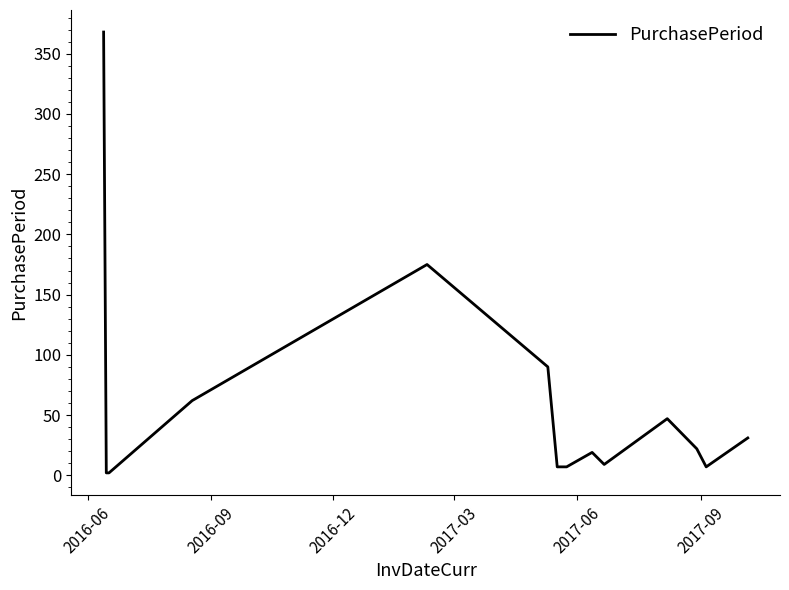

What is the maximum value shown in the chart?

368